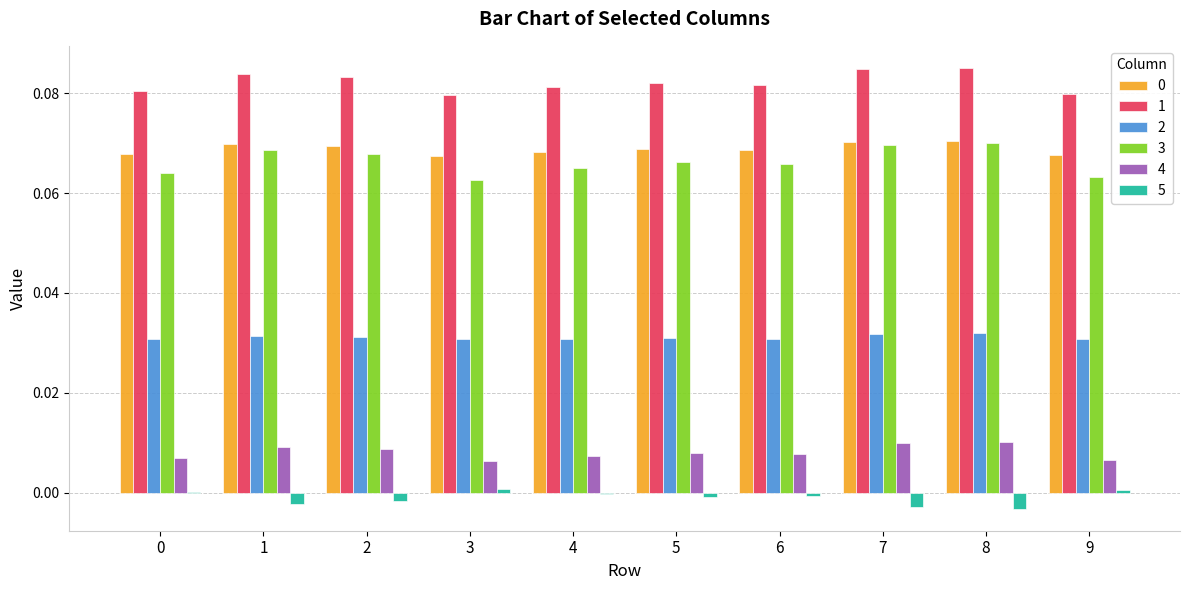

The value of 2 at 0 is 0.0. True or false?

True